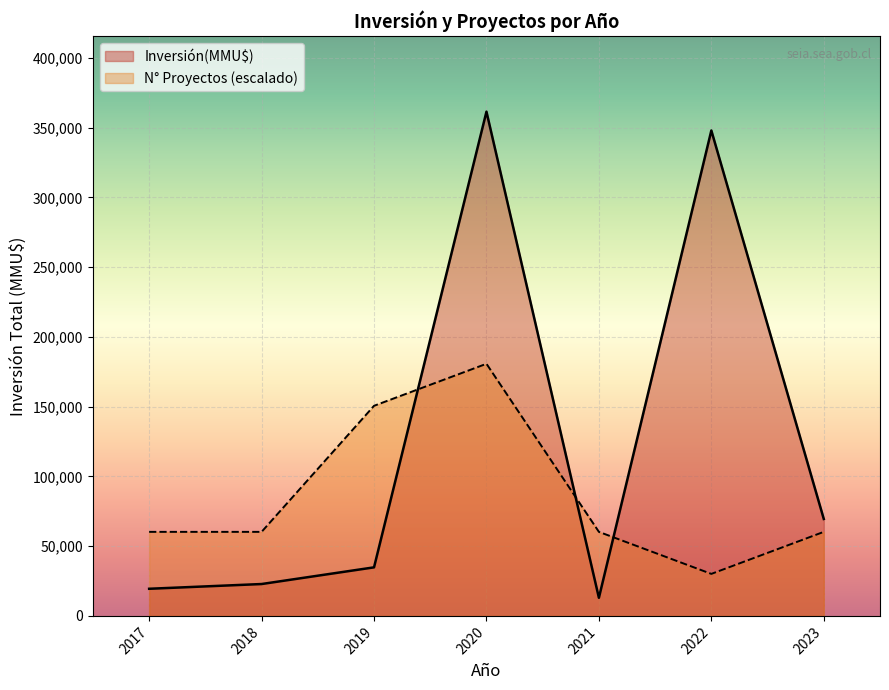

What is the difference between the second highest and second lowest values?

322520